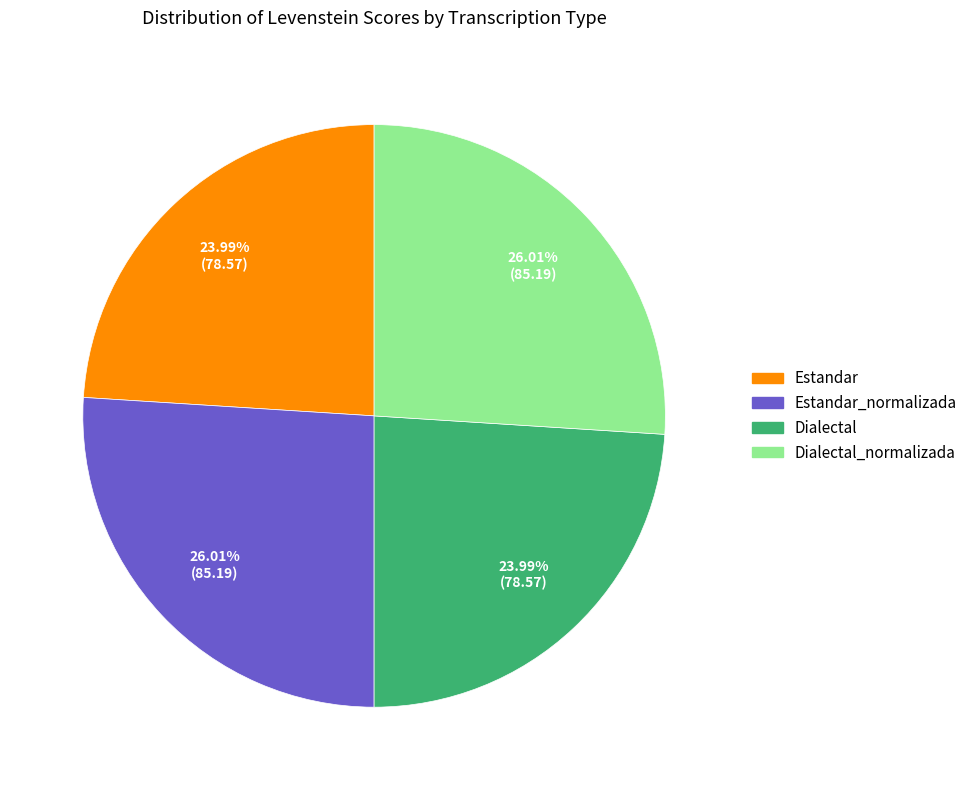

What percentage is the Dialectal_normalizada slice, to the nearest percent?

26%